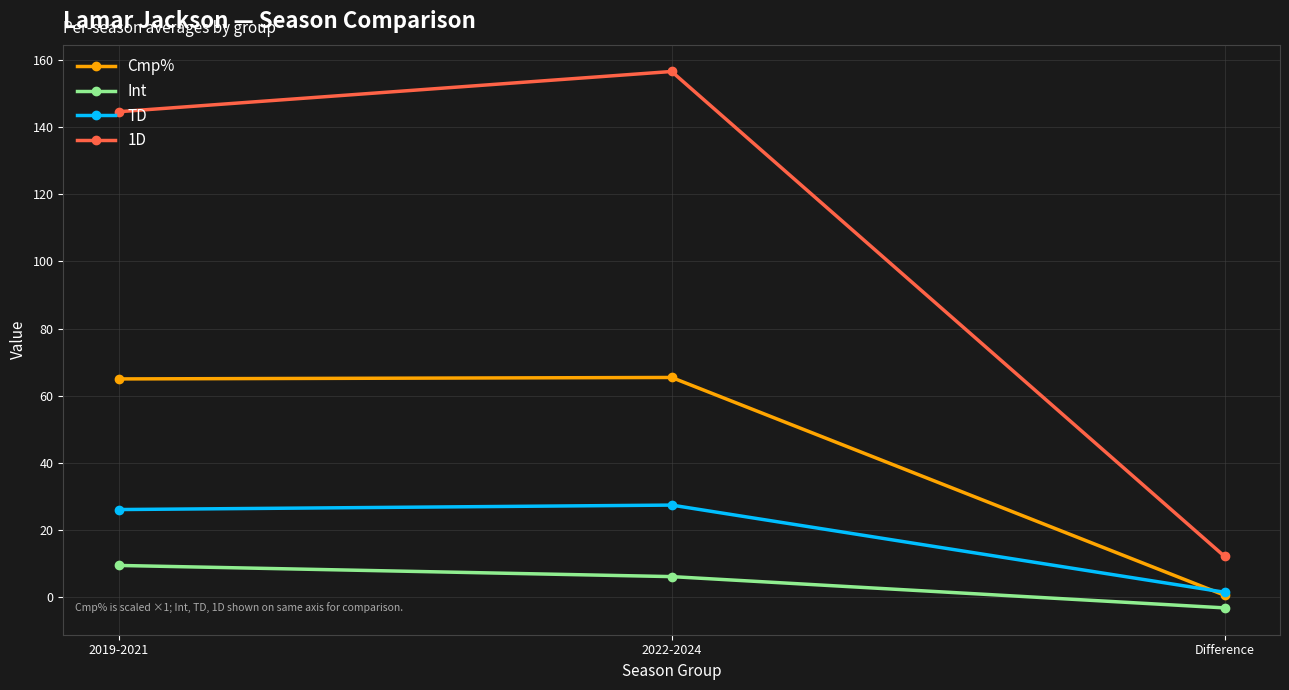

True or false: Int has a value of 9.3 at 2019-2021.

True